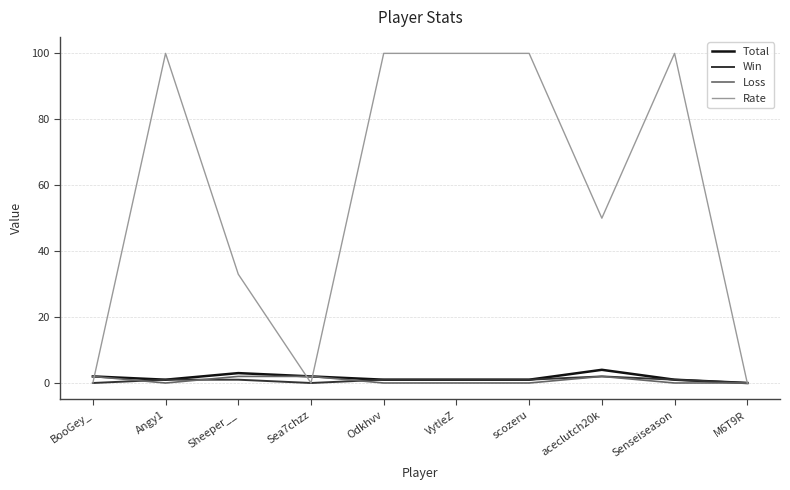

Is the value of Loss at VytleZ greater than the value of Win at Senseiseason?

No